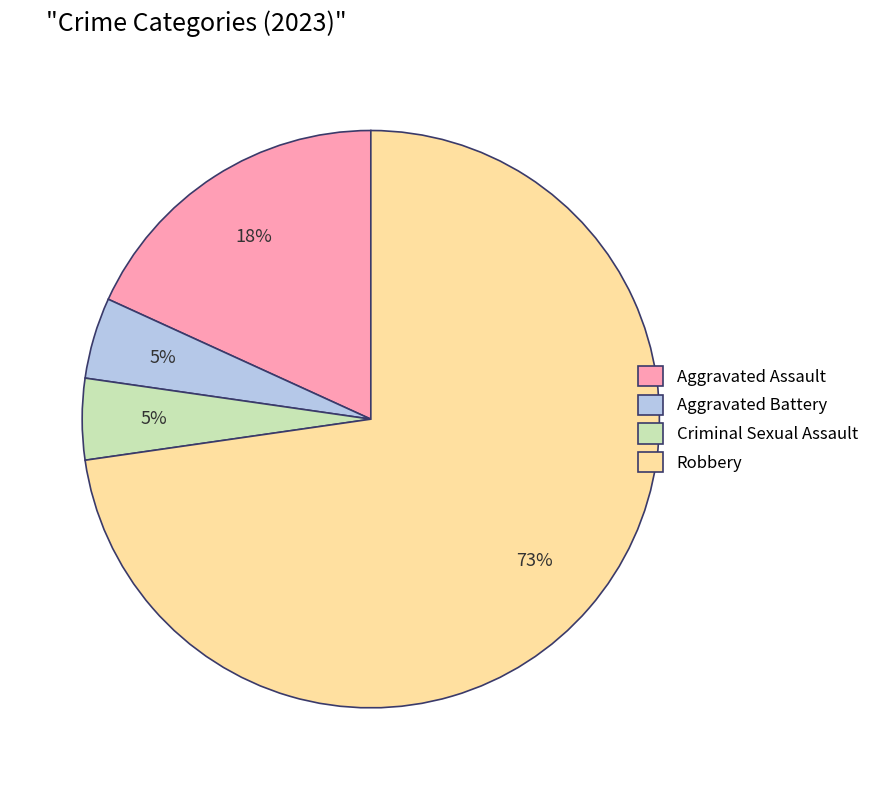

To the nearest percent, what is the average slice percentage?

25%